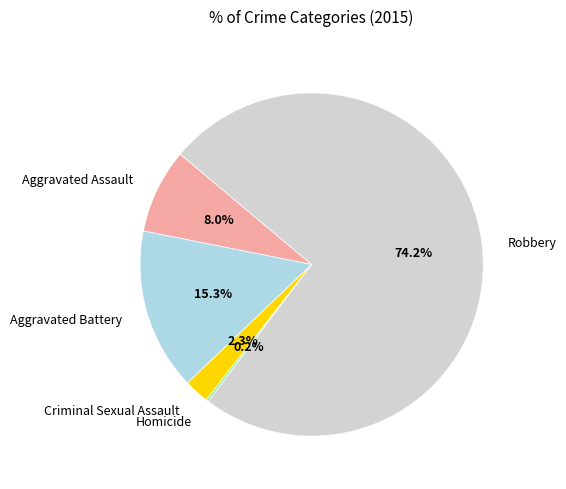

Is there any slice that represents more than half of the pie?

Yes